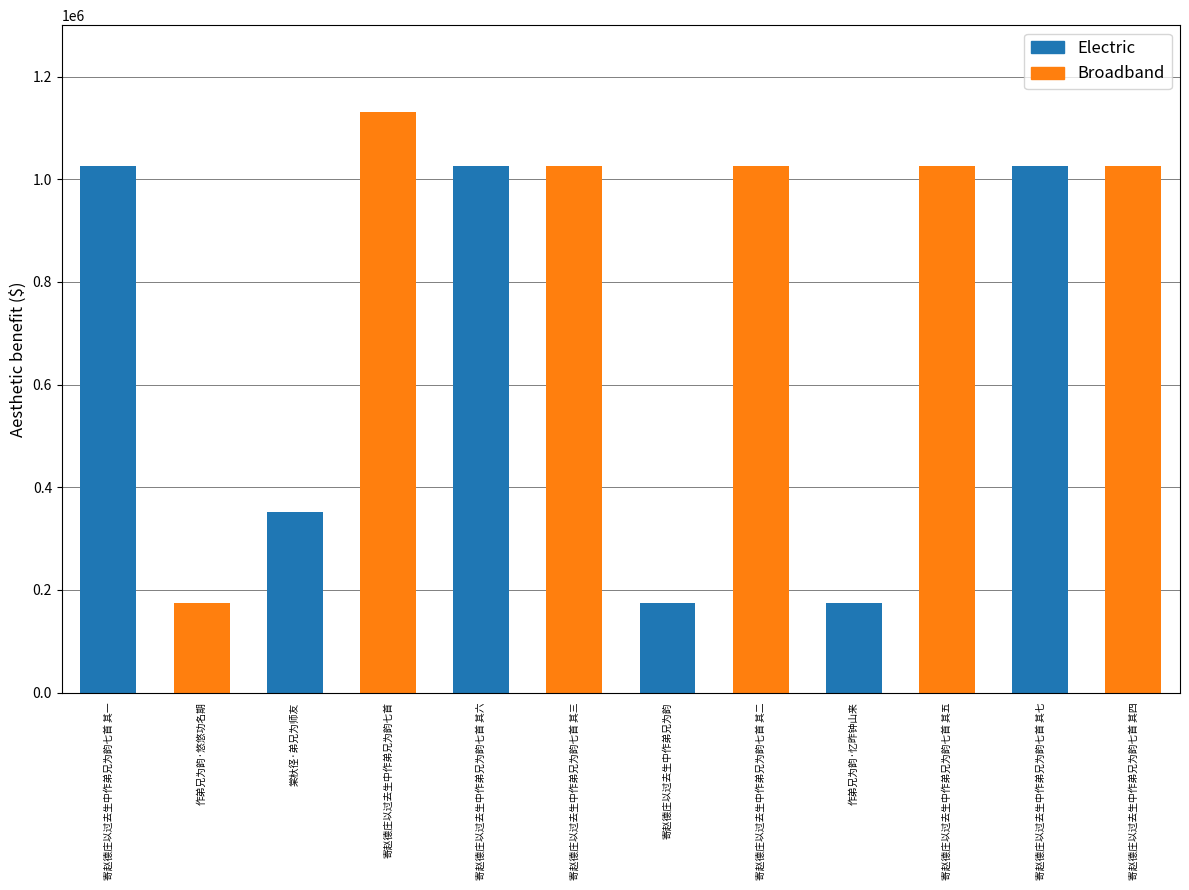

At which label does the data first exceed 1025690?

寄赵德庄以过去生中作弟兄为韵七首 其一